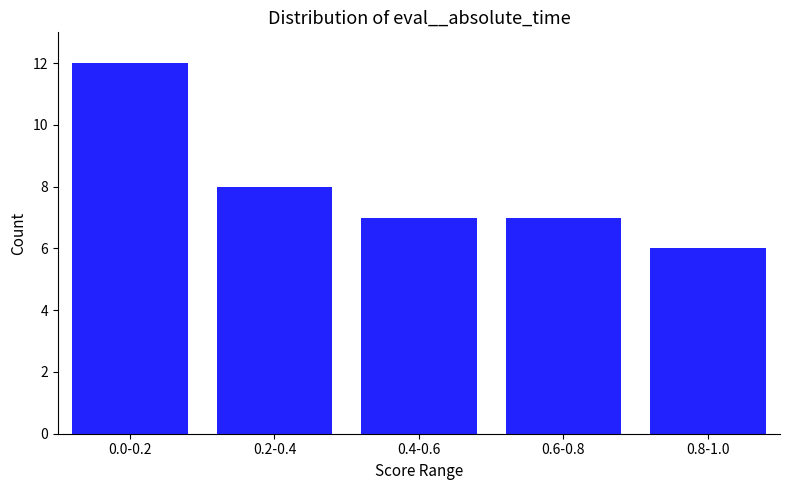

Reading left to right, list all the values displayed in this chart.

0.0-0.2=12	0.2-0.4=8	0.4-0.6=7	0.6-0.8=7	0.8-1.0=6